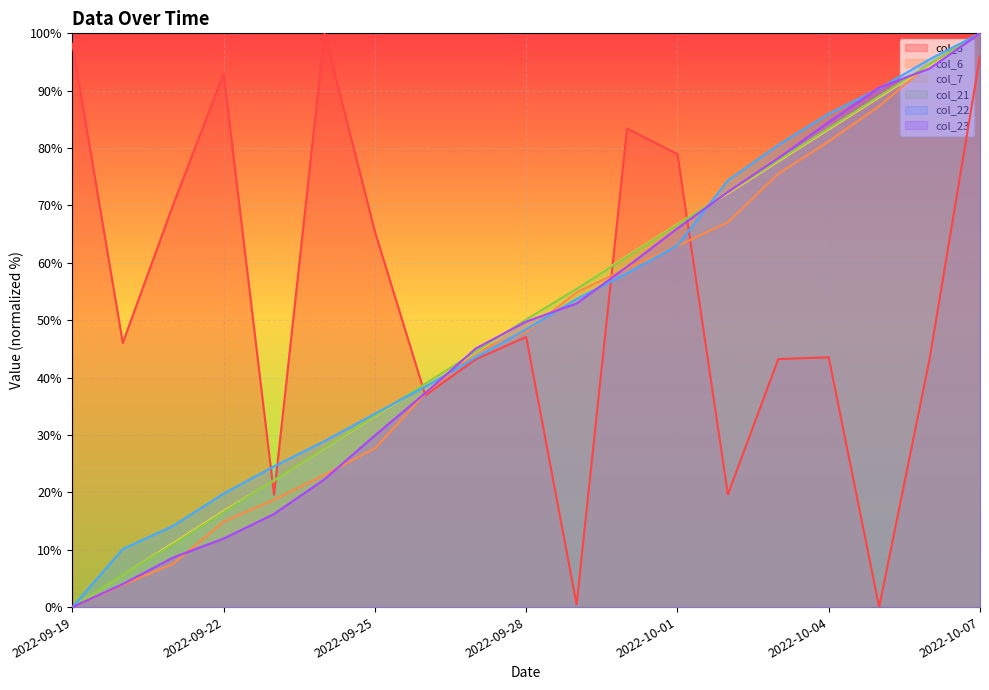

What is the difference between the maximum and second lowest values in the col_7 series?

94.4